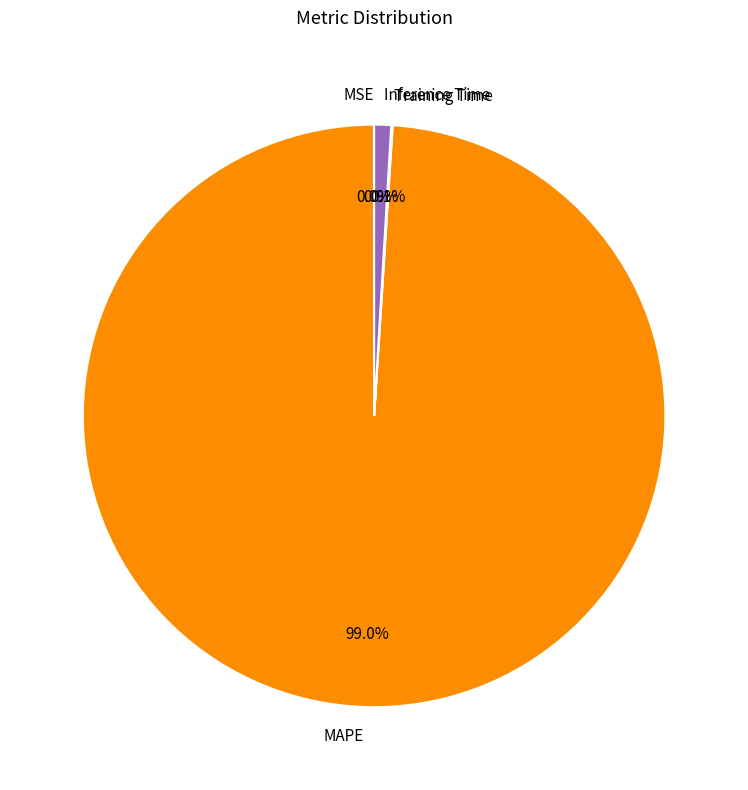

Does MAPE represent more than half of the total?

Yes